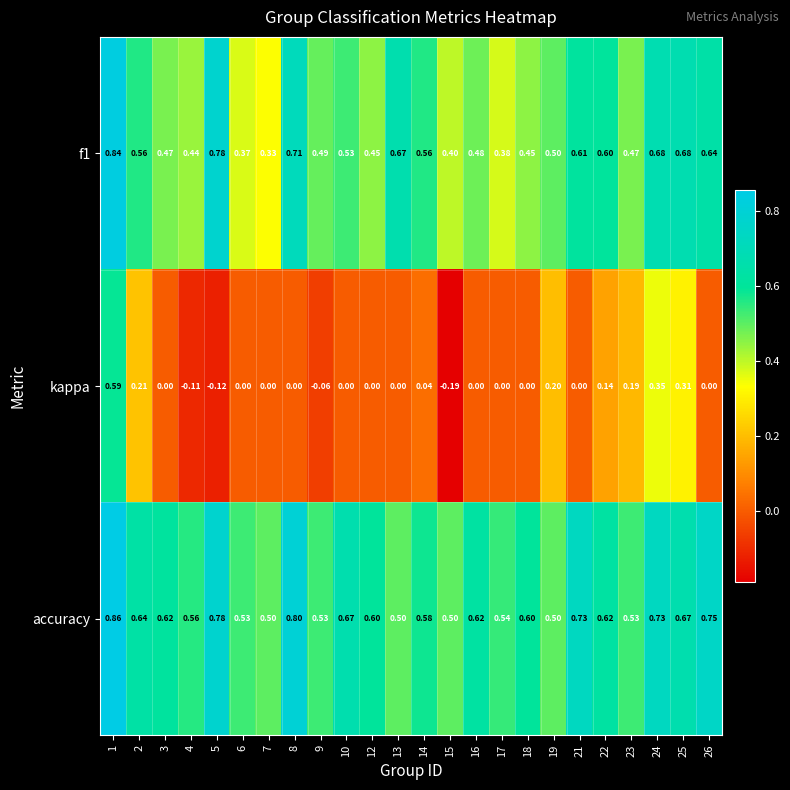

Is the value of f1 at 16 greater than the value of accuracy at 1?

No